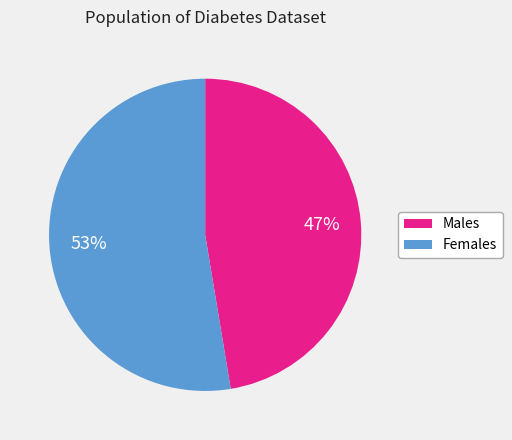

Is there any slice that represents more than half of the pie?

Yes